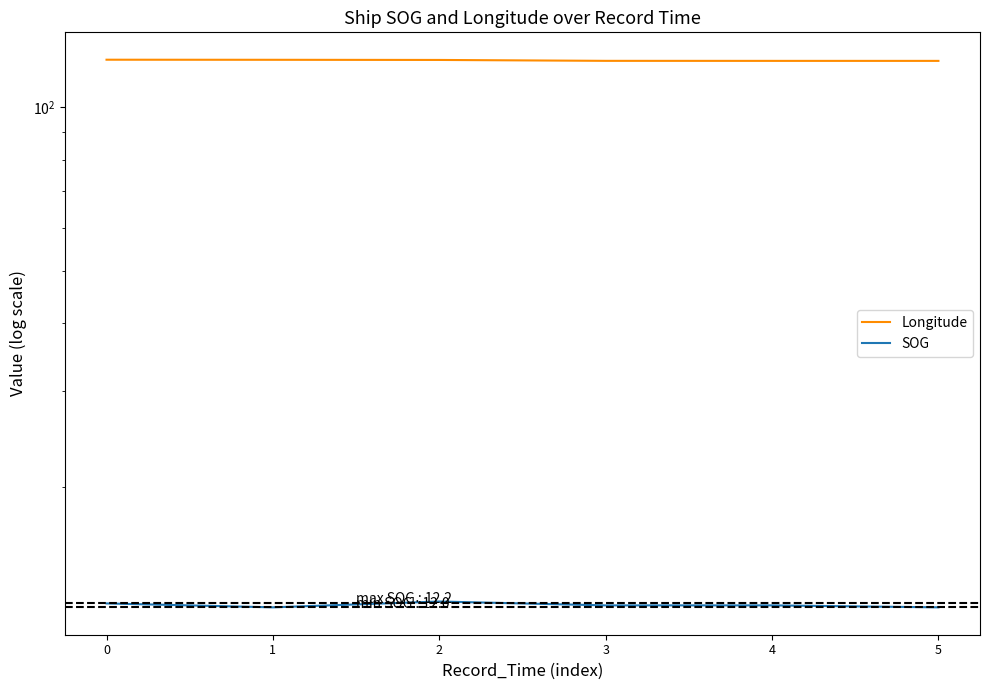

Count the number of categories in the chart.

6